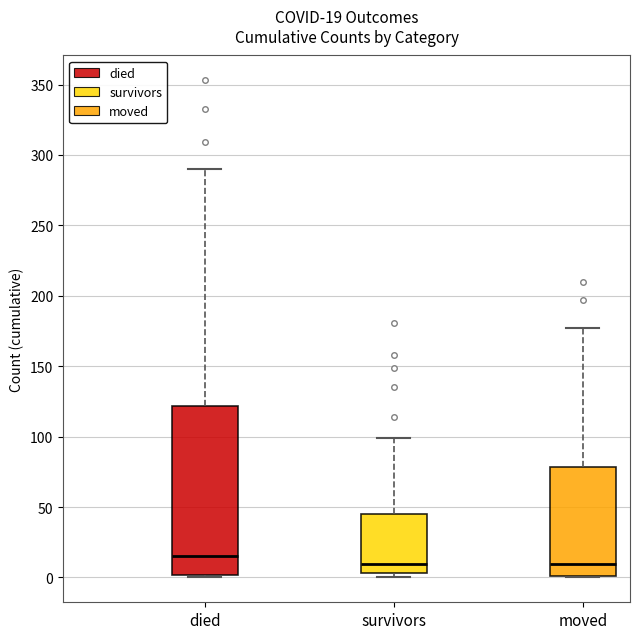

Comparing the boxes themselves (not the whiskers), which one is the tallest?

died